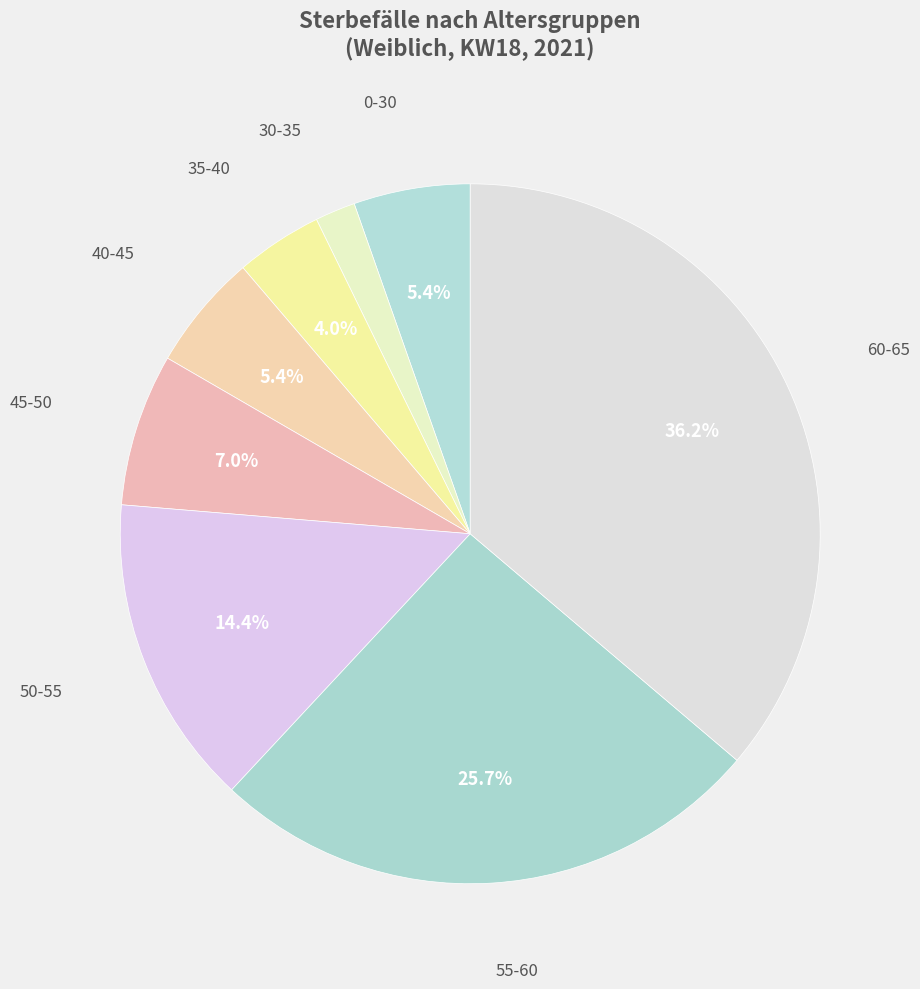

How many slices are in this pie chart?

8